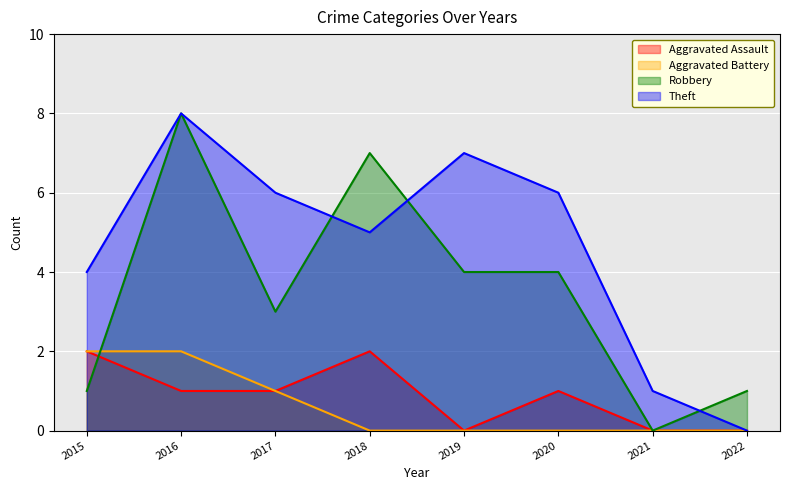

The Theft series shows 6 at 2017. True or false?

True